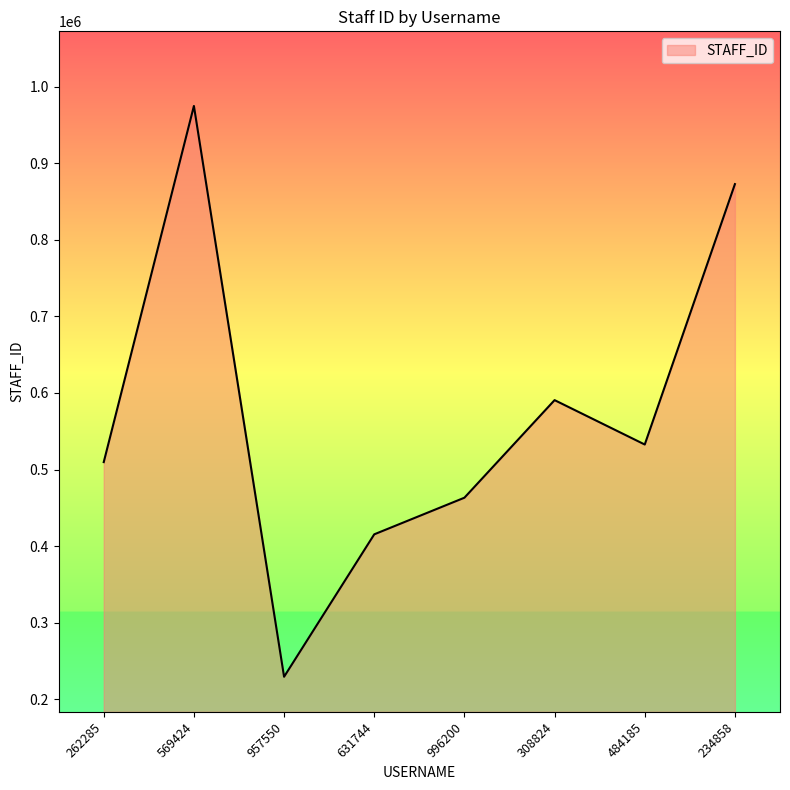

How many values are below 532640?

4